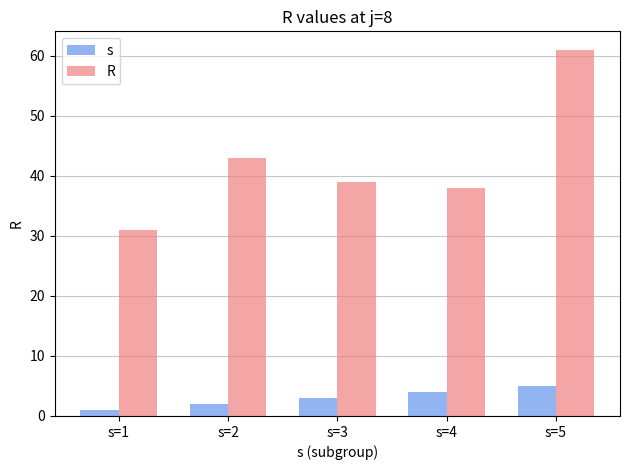

Reading left to right, extract all data points from this chart.

s: s=1=1	s=2=2	s=3=3	s=4=4	s=5=5
R: s=1=31	s=2=43	s=3=39	s=4=38	s=5=61